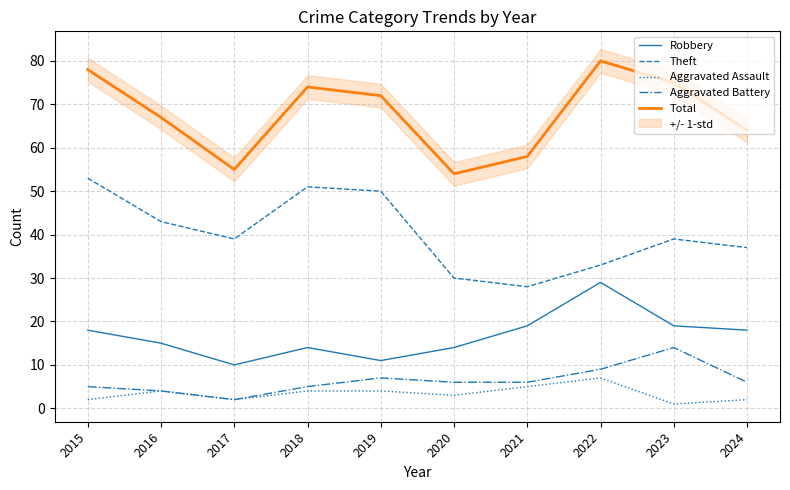

Reading right to left, transcribe all the data shown in this chart.

Robbery: 2024=18	2023=19	2022=29	2021=19	2020=14	2019=11	2018=14	2017=10	2016=15	2015=18
Theft: 2024=37	2023=39	2022=33	2021=28	2020=30	2019=50	2018=51	2017=39	2016=43	2015=53
Aggravated Assault: 2024=2	2023=1	2022=7	2021=5	2020=3	2019=4	2018=4	2017=2	2016=4	2015=2
Aggravated Battery: 2024=6	2023=14	2022=9	2021=6	2020=6	2019=7	2018=5	2017=2	2016=4	2015=5
Total: 2024=64	2023=75	2022=80	2021=58	2020=54	2019=72	2018=74	2017=55	2016=67	2015=78